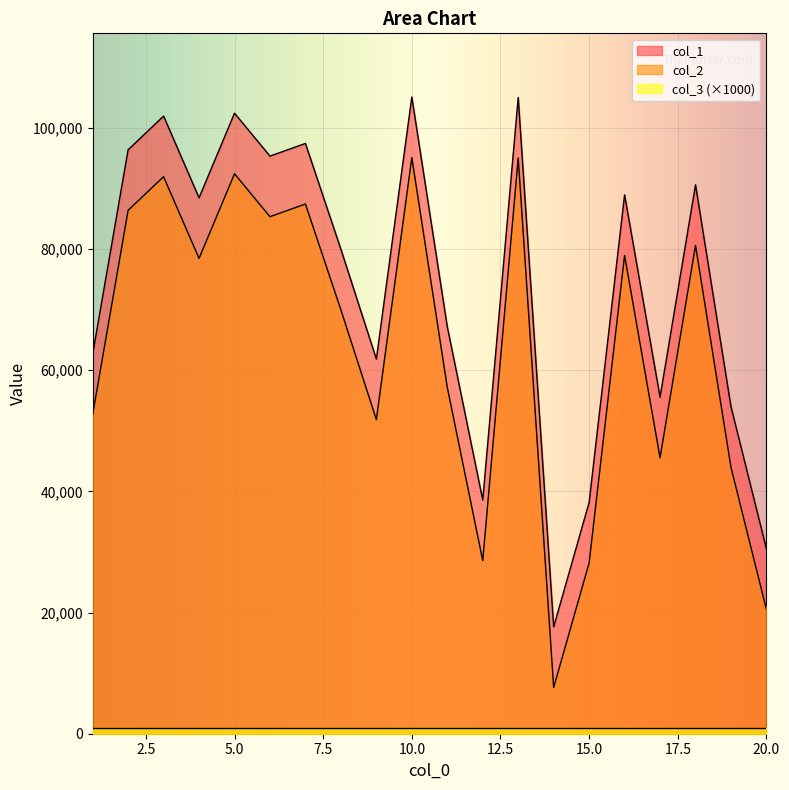

Where is col_1 nearest to the value 61368?

9